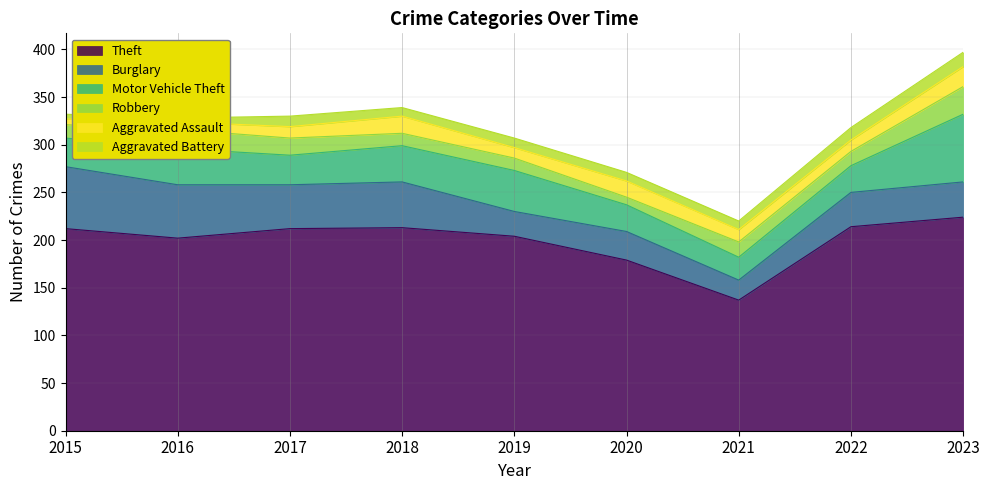

At which category does the chart reach its minimum across all series?

2016